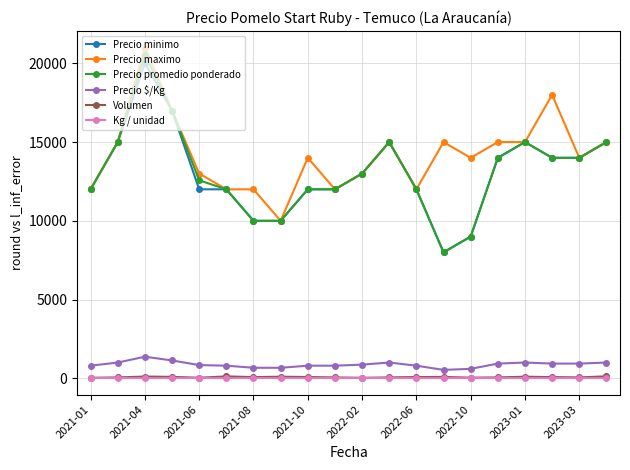

What are all the series names shown in the legend?

Precio minimo, Precio maximo, Precio promedio ponderado, Precio $/Kg, Volumen, Kg / unidad